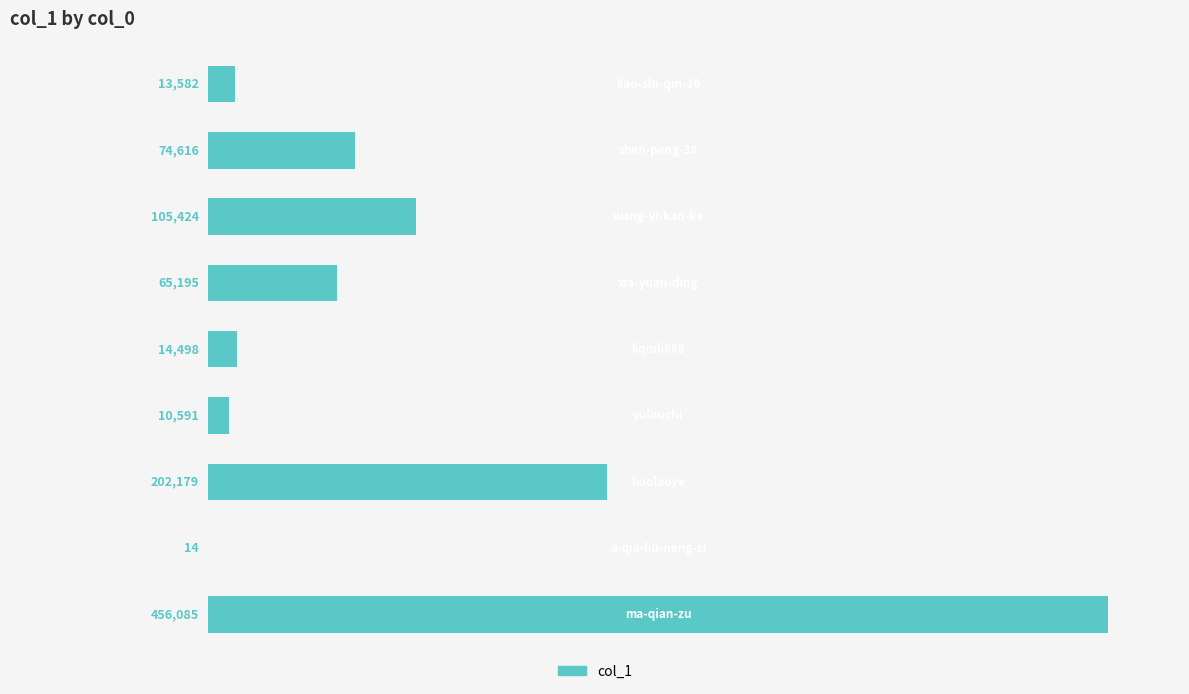

What is the greatest value displayed?

456085